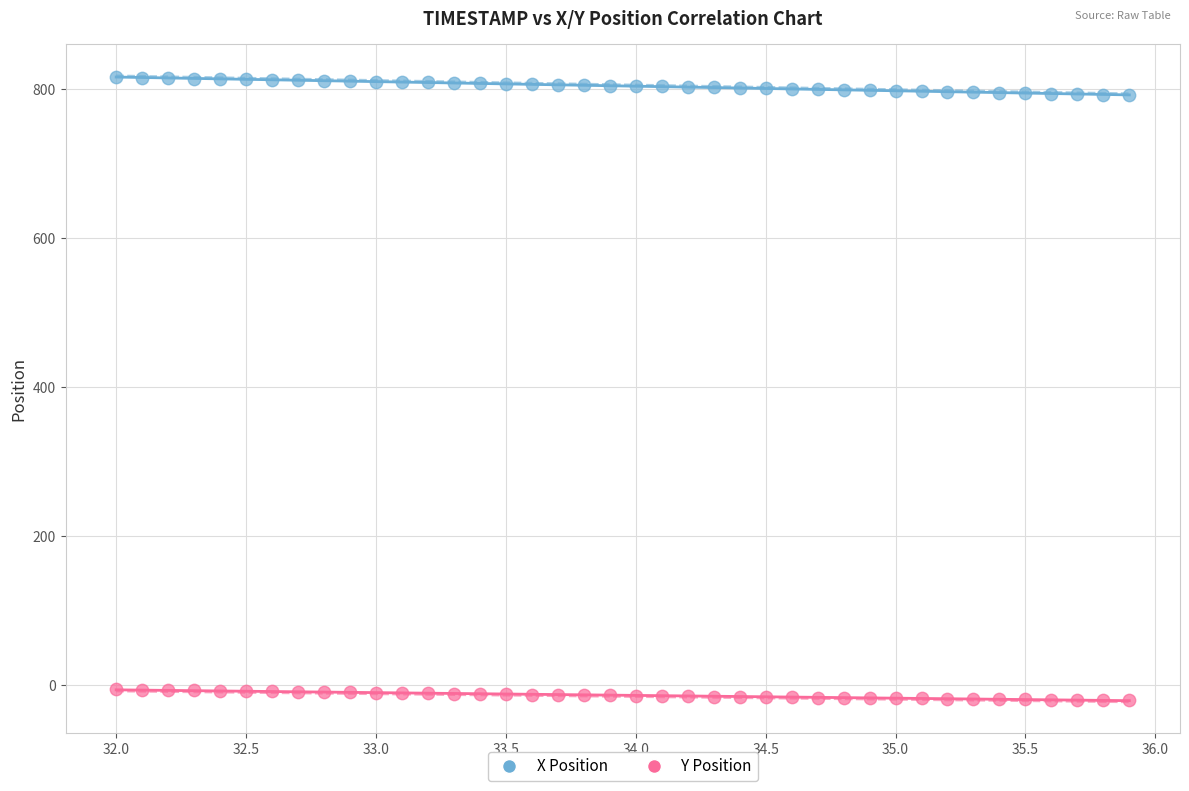

What are all the series names shown in the legend?

X Position, Y Position